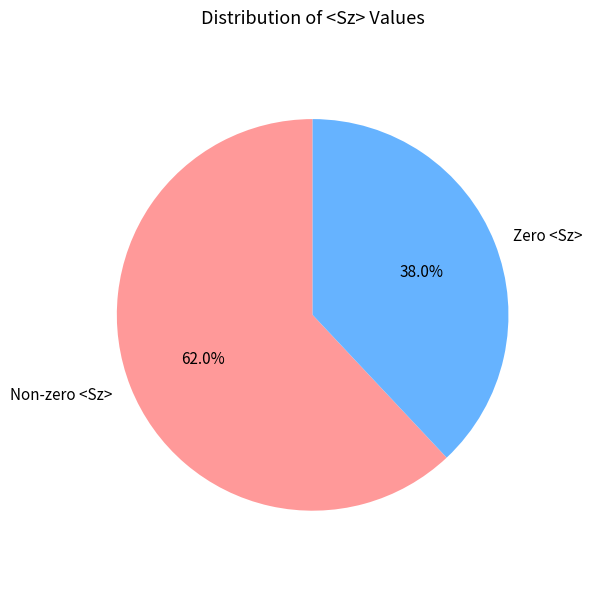

Do Zero <Sz> and Non-zero <Sz> together represent more than half of the pie?

Yes